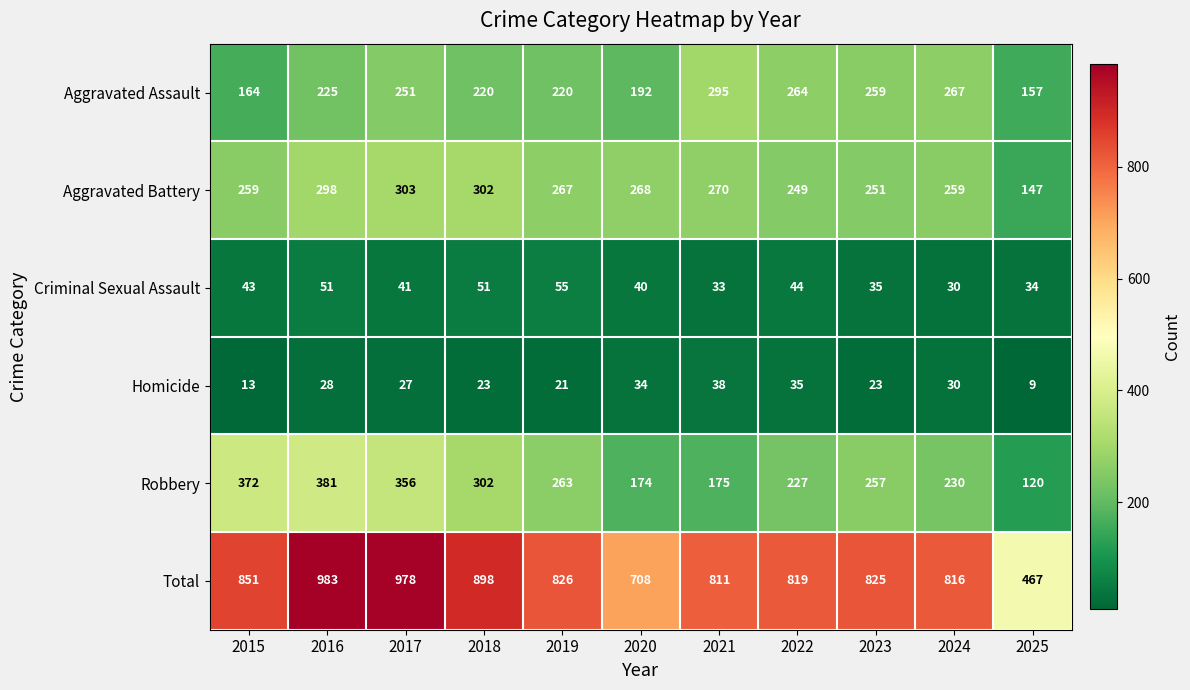

What is the difference between the second highest and minimum values in the Criminal Sexual Assault series?

21